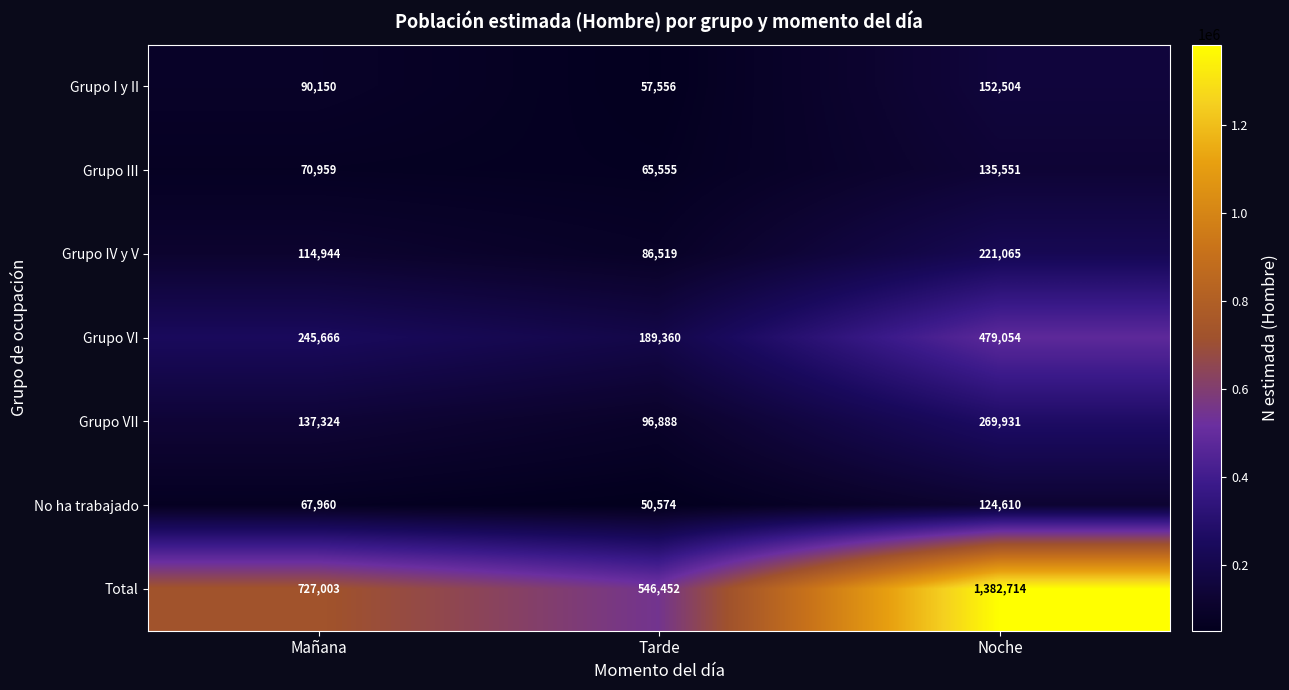

What is the difference between the maximum and minimum values in the Grupo VII series?

173043